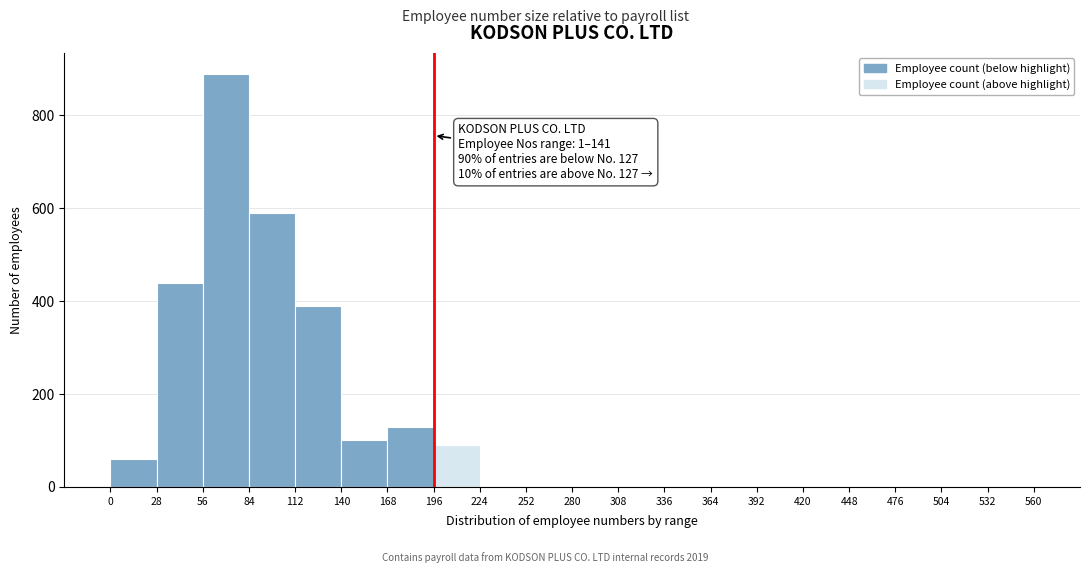

Over which range of the x-axis is the bar tallest?

56 to 84